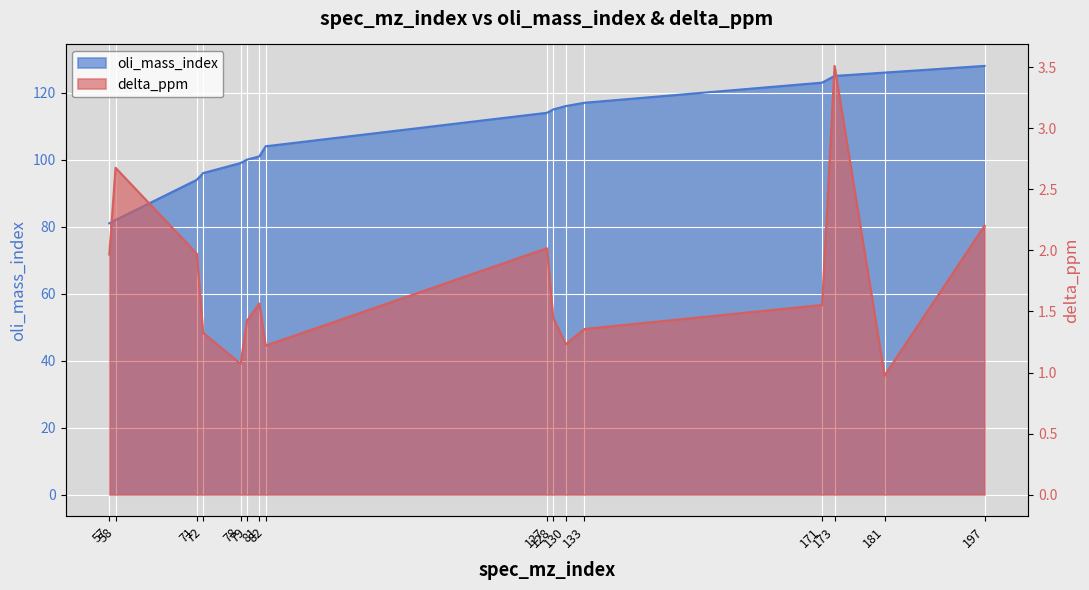

The delta_ppm series shows 1.4 at 128. True or false?

True